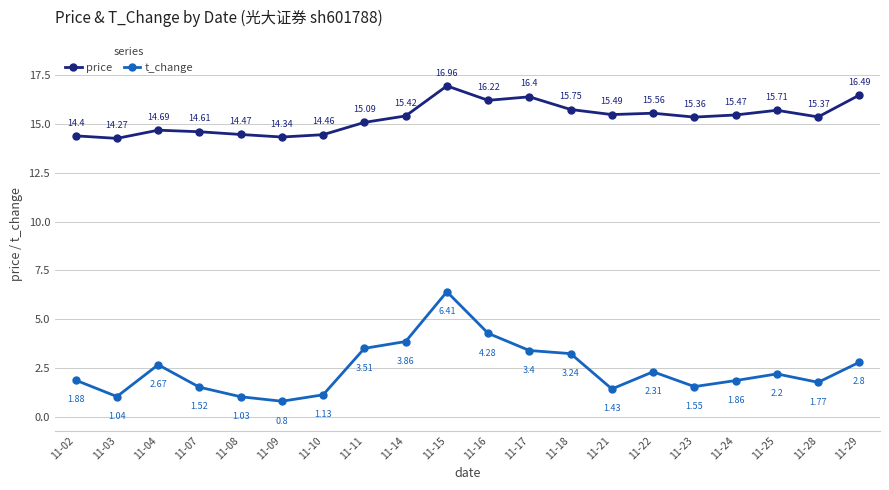

Rank the series at 11-17 from lowest to highest value.

t_change, price